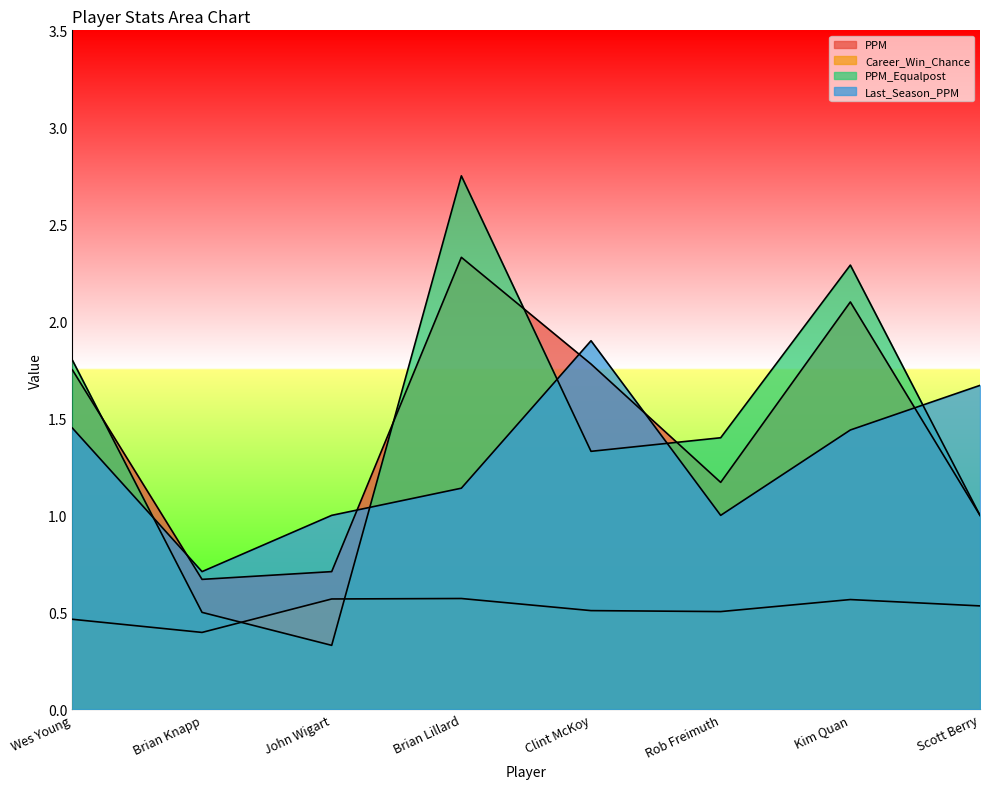

At which label does PPM first exceed 1?

Wes Young